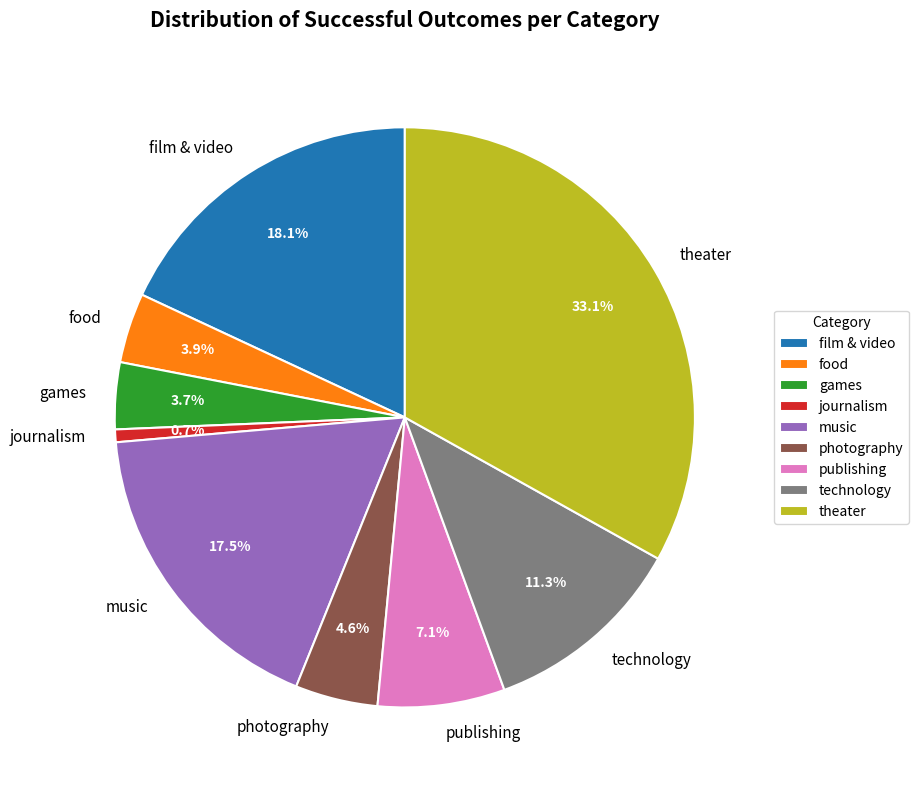

Is publishing the majority of the pie?

No